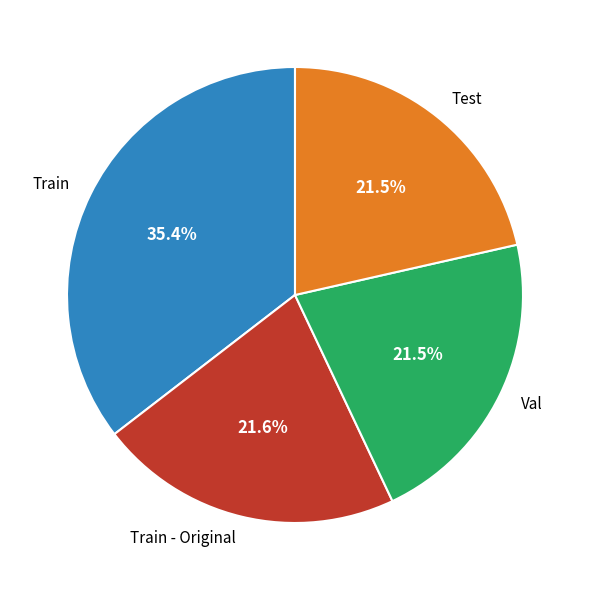

What is the largest slice in the pie chart?

Train